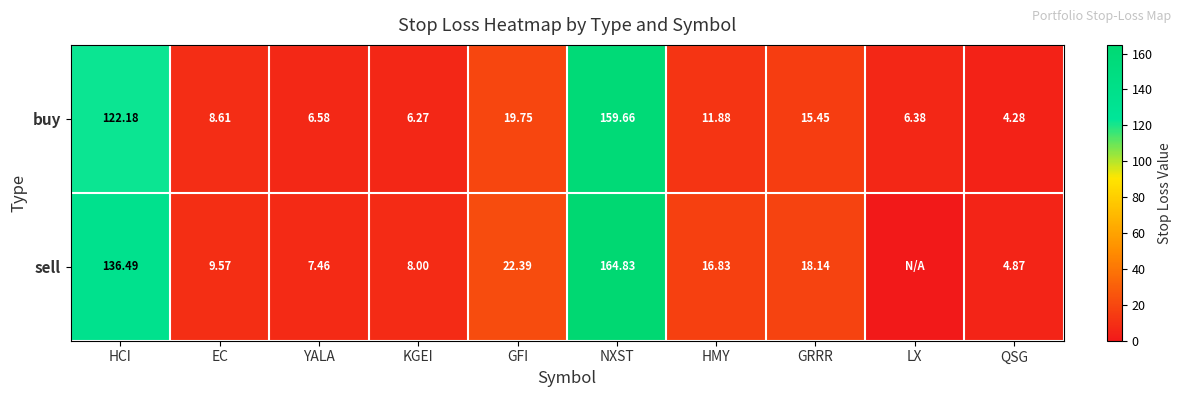

True or false: sell has a value of 38.8 at GFI.

False